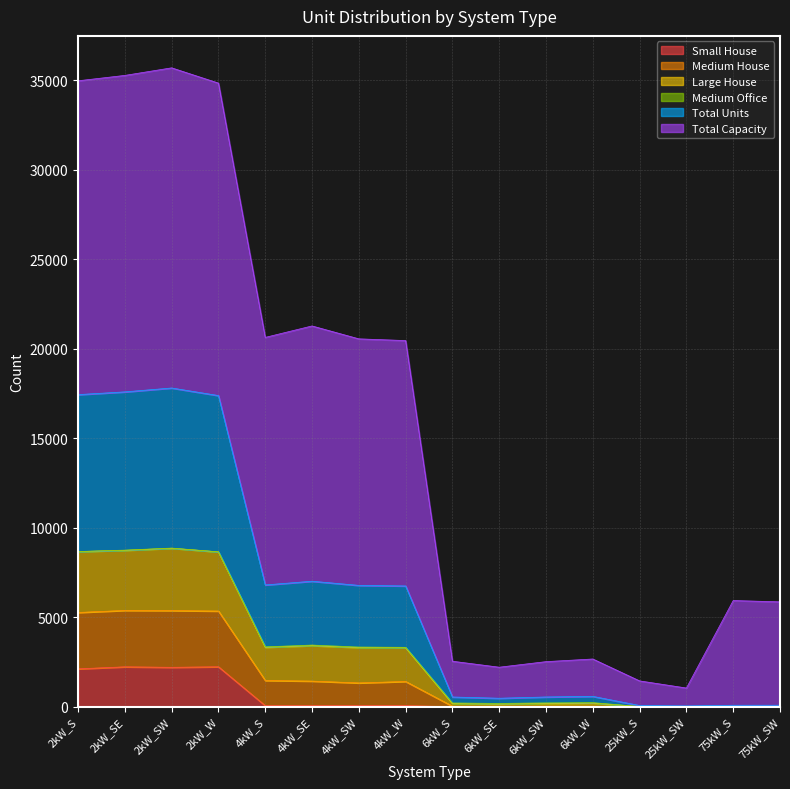

List the labels in order of Medium House value, largest first.

2kW_SW, 2kW_SE, 2kW_S, 2kW_W, 4kW_SE, 4kW_S, 4kW_SW, 4kW_W, 6kW_W, 6kW_SW, 6kW_S, 6kW_SE, 75kW_SW, 75kW_S, 25kW_S, 25kW_SW